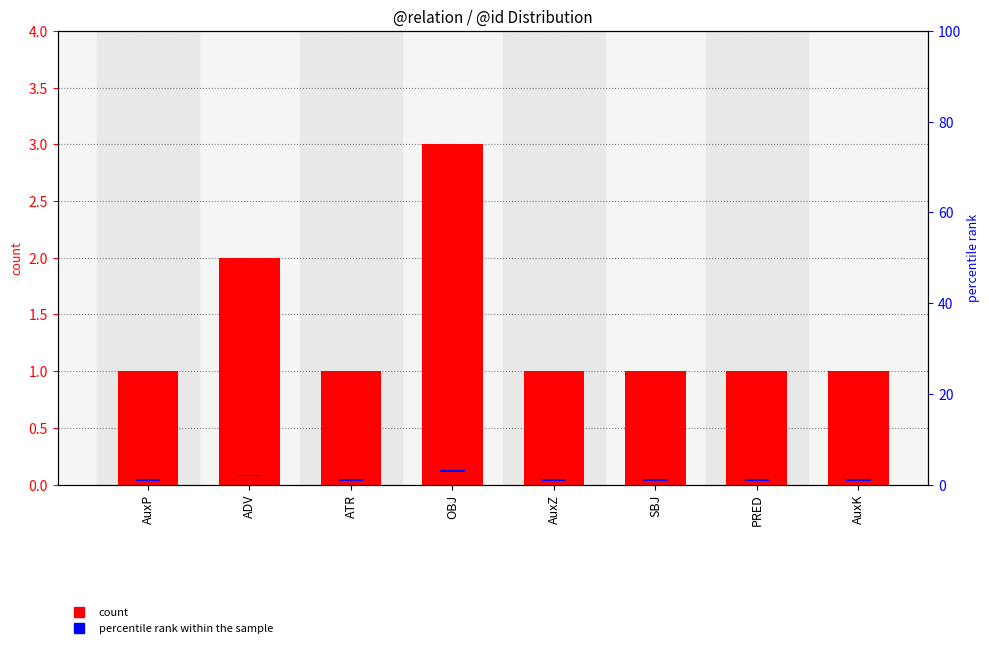

Which series changed the most between AuxZ and AuxK?

count